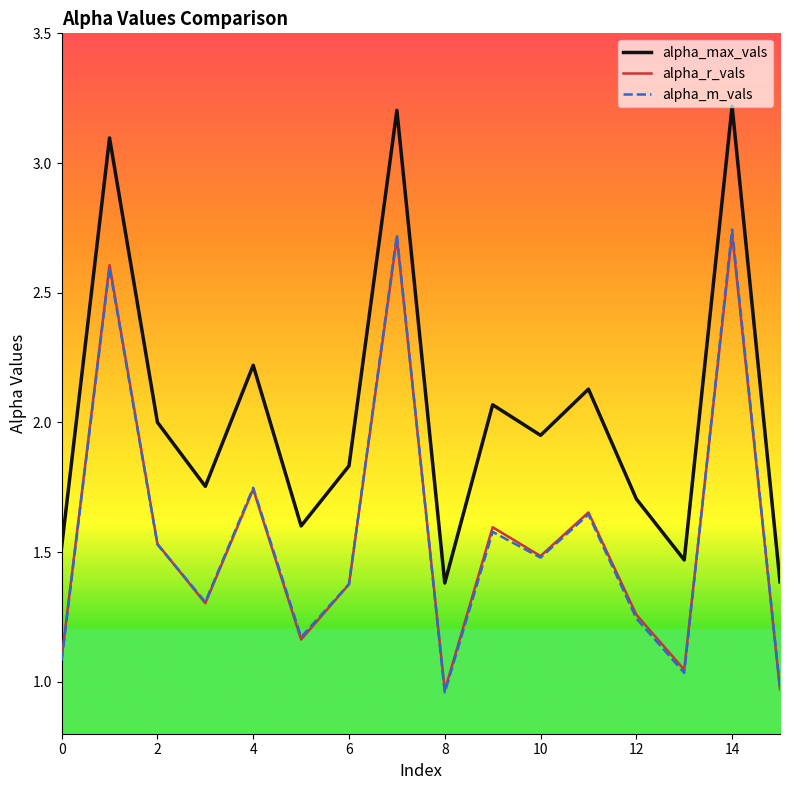

In alpha_max_vals, how many points are lower than both neighbors (excluding endpoints)?

5